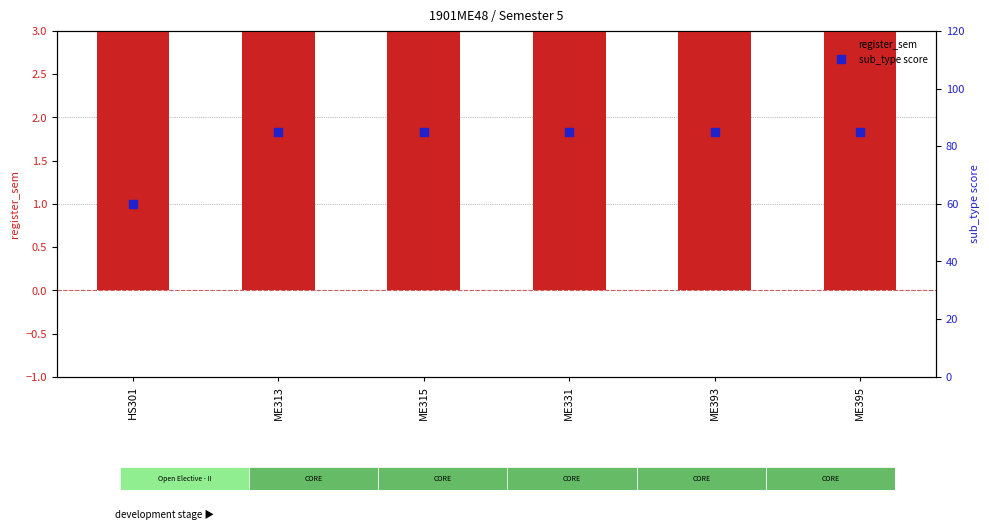

At how many categories does at least one series exceed 31?

6